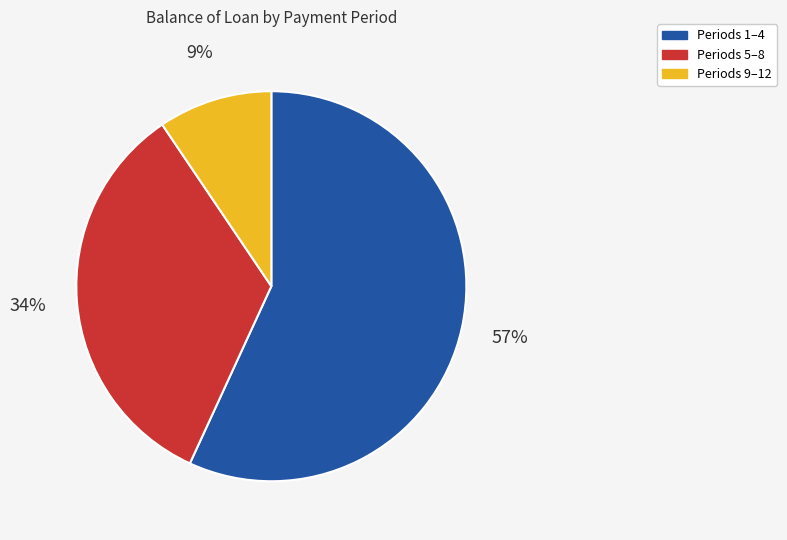

To the nearest percent, what is the average slice percentage?

33%